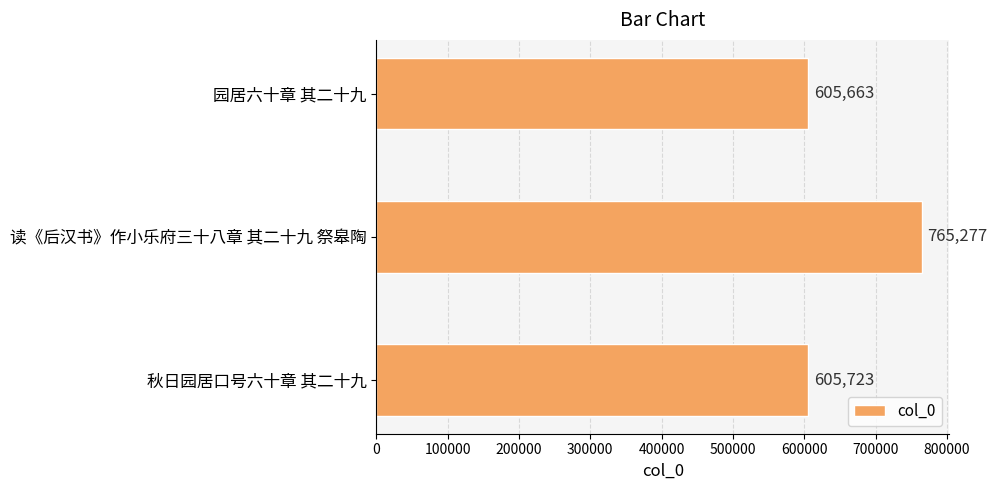

Read the value at 读《后汉书》作小乐府三十八章 其二十九 祭皋陶, to the nearest 50.

765300